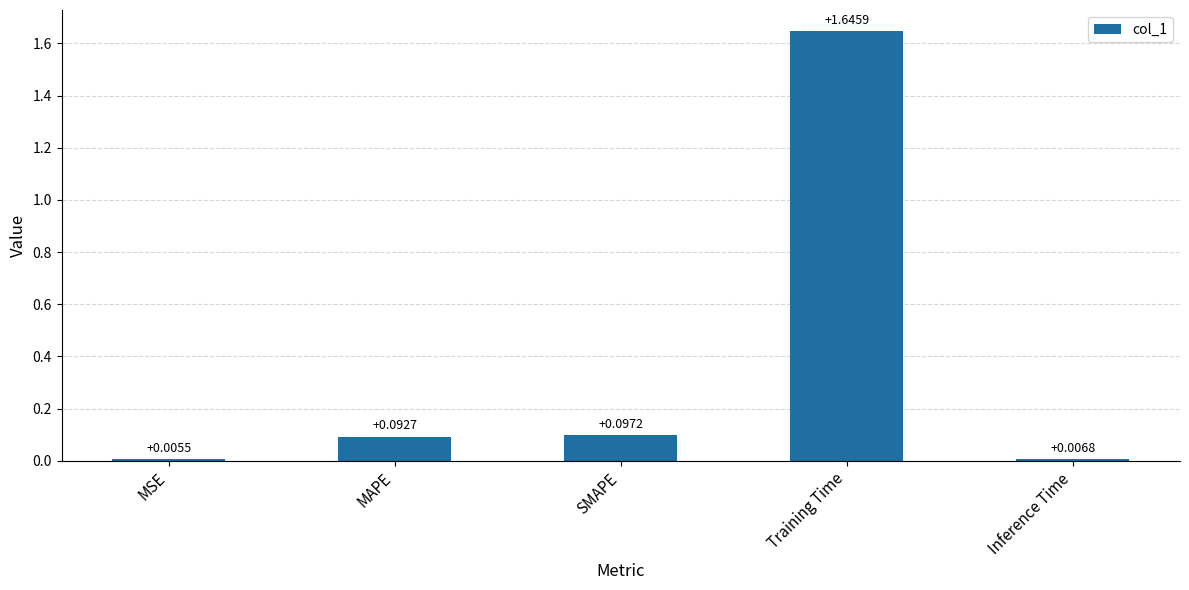

What is the average value?

0.4